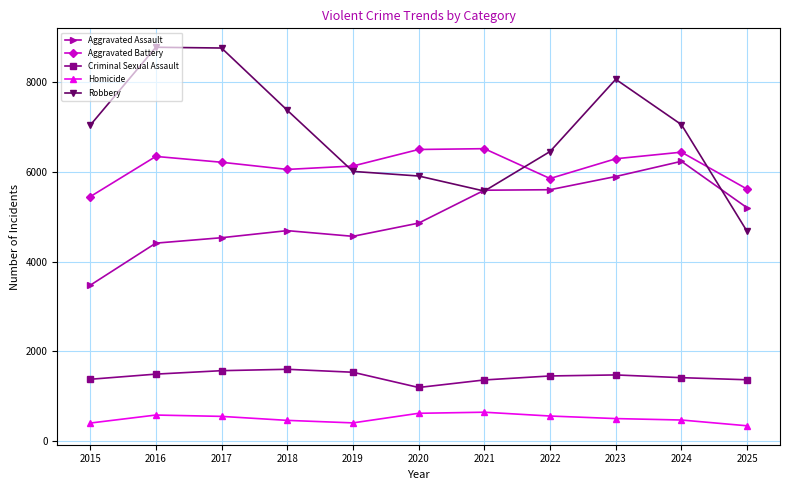

What is the spread (max minus min) of values at 2015?

6644